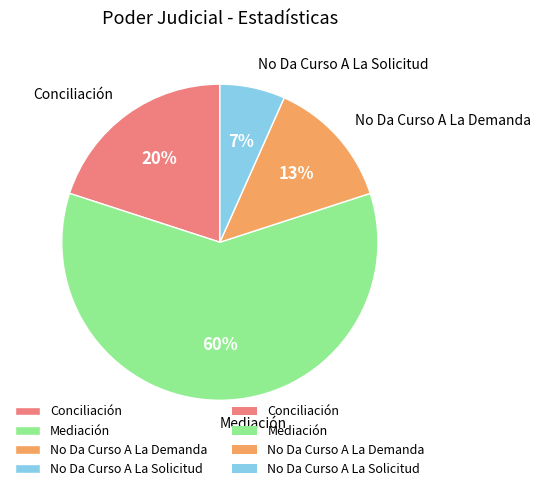

Which slice is the largest?

Mediación